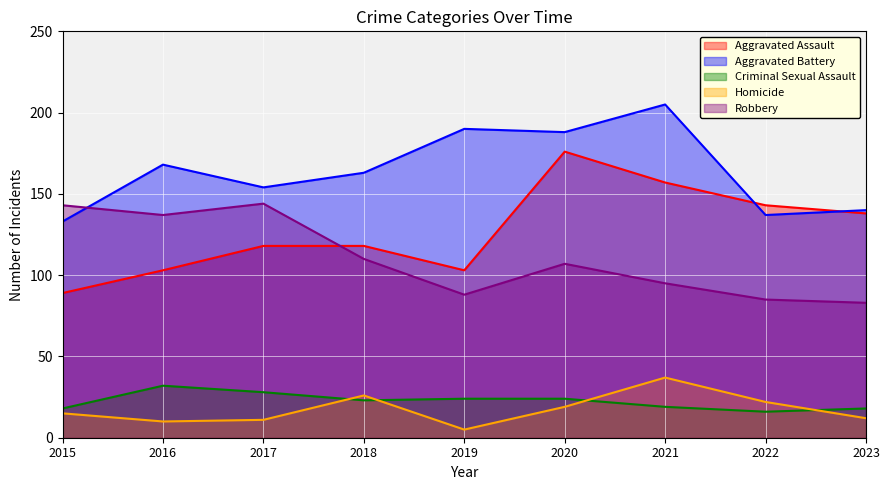

Which has a higher value, 2023 or 2017?

2023